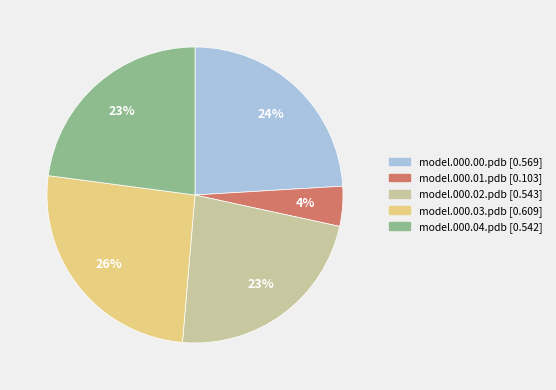

To the nearest percent, what portion does model.000.03.pdb represent?

26%